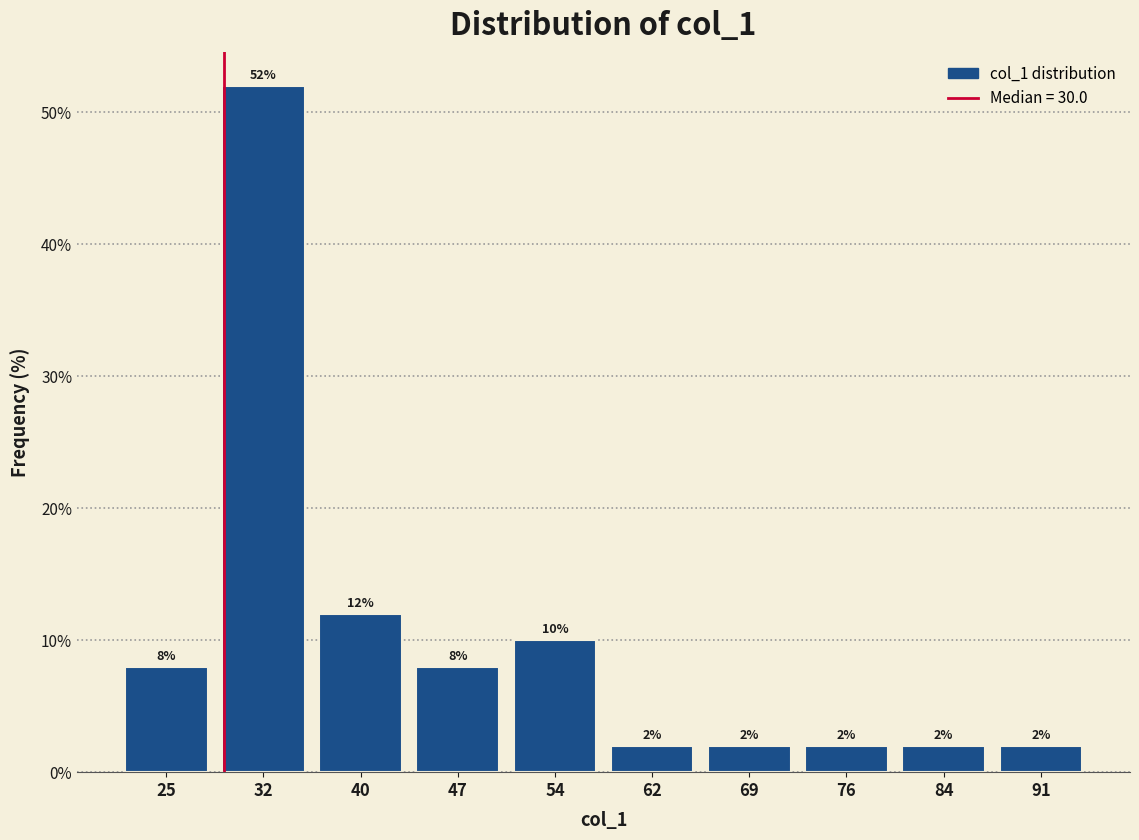

Reading left to right, transcribe all the data shown in this chart.

8	52	12	8	10	2	2	2	2	2